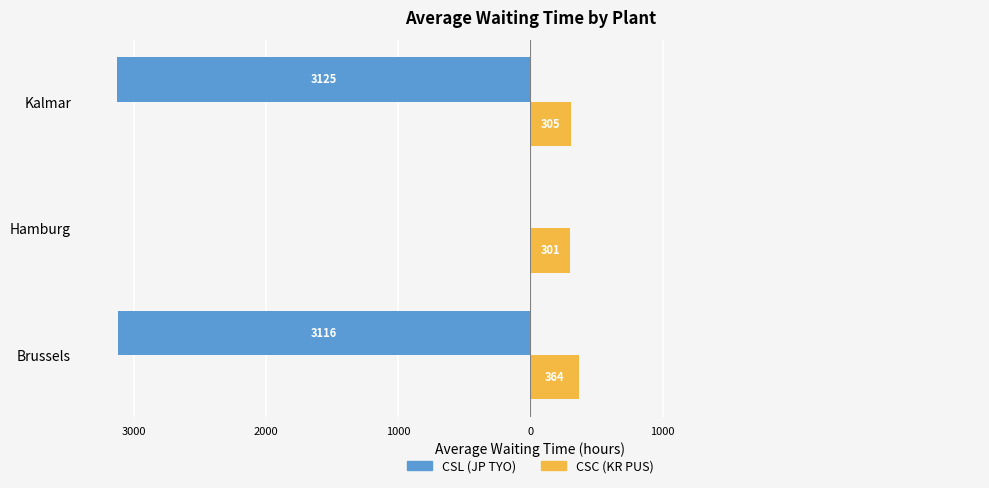

What are all the series names shown in the legend?

CSL (JP TYO), CSC (KR PUS)